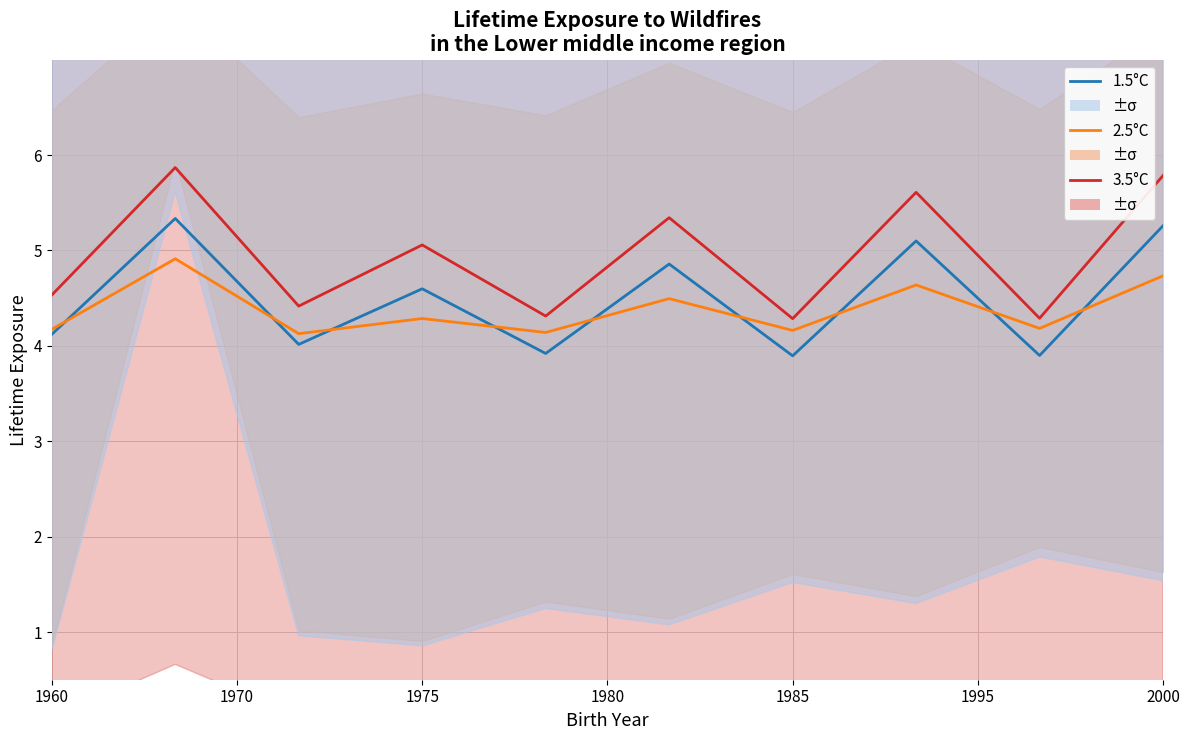

Rank the series at 1975 from lowest to highest value.

2.5°C, 1.5°C, 3.5°C